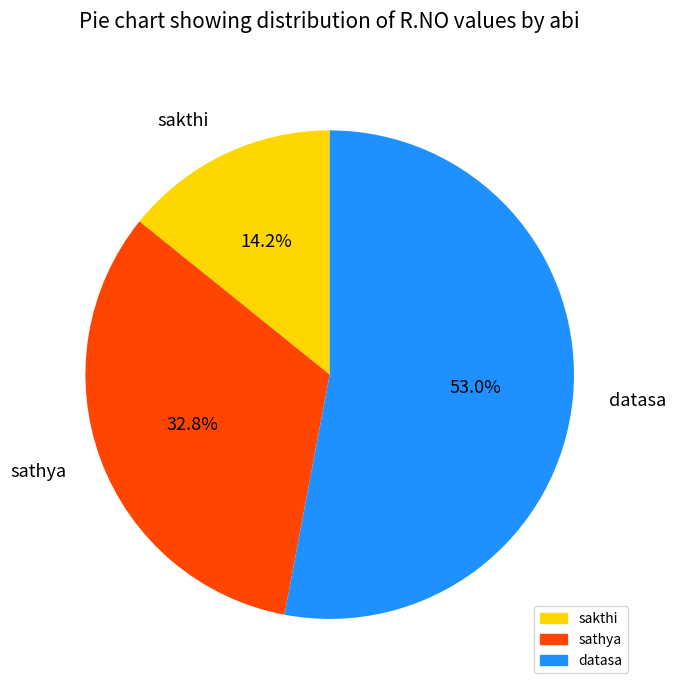

Count the number of slices in the pie.

3